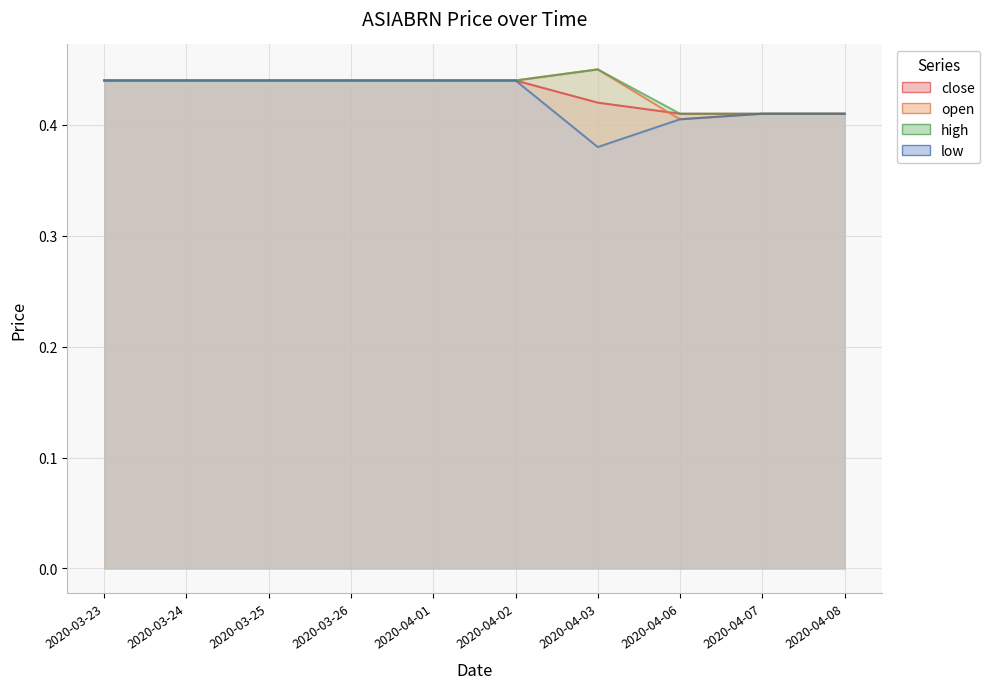

How many low values are between 0 and 1?

10